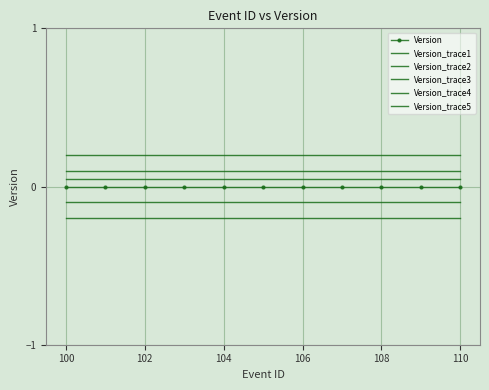

Reading left to right, extract all data points from this chart.

Version: 0.0	0.0	0.0	0.0	0.0	0.0	0.0	0.0	0.0	0.0	0.0
Version_trace1: 0.1	0.1	0.1	0.1	0.1	0.1	0.1	0.1	0.1	0.1	0.1
Version_trace2: -0.1	-0.1	-0.1	-0.1	-0.1	-0.1	-0.1	-0.1	-0.1	-0.1	-0.1
Version_trace3: 0.2	0.2	0.2	0.2	0.2	0.2	0.2	0.2	0.2	0.2	0.2
Version_trace4: -0.2	-0.2	-0.2	-0.2	-0.2	-0.2	-0.2	-0.2	-0.2	-0.2	-0.2
Version_trace5: 0.1	0.1	0.1	0.1	0.1	0.1	0.1	0.1	0.1	0.1	0.1